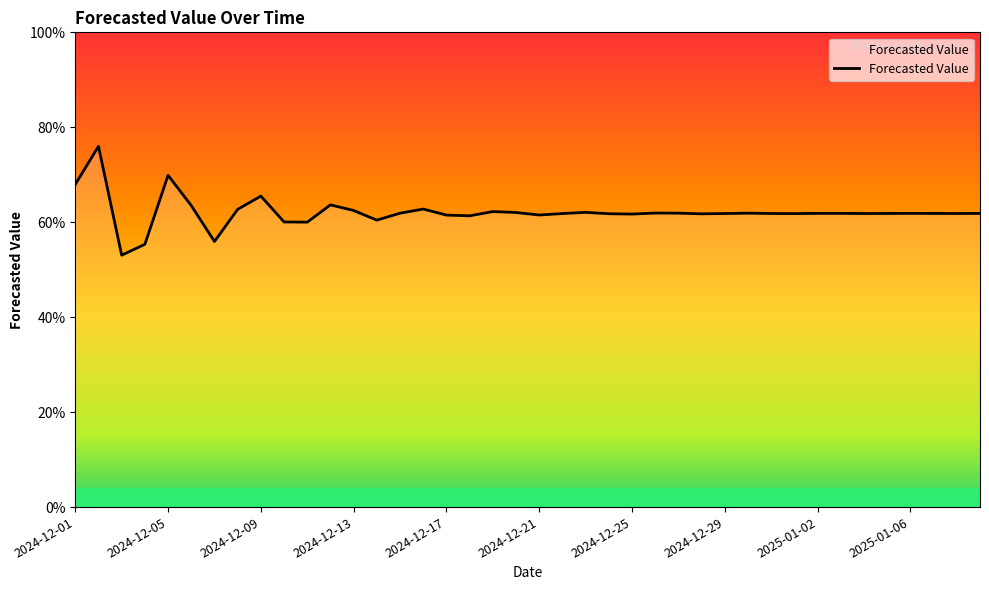

How many interior local valleys (lower than both neighbors) does the data have?

11